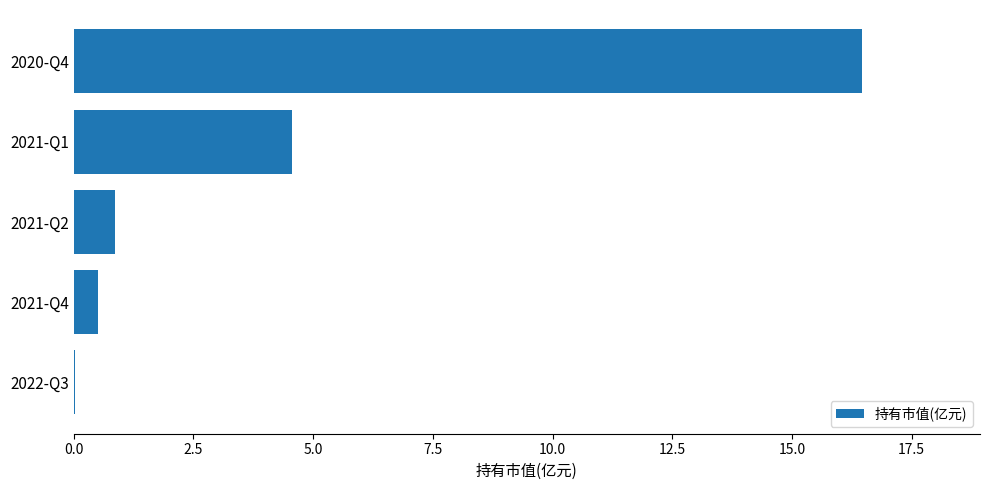

The value at 2021-Q4 is 0.5. True or false?

True